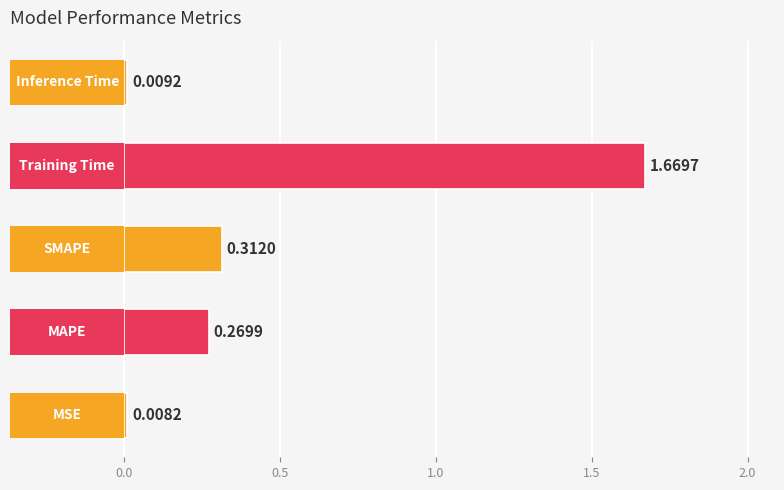

Reading right to left, extract all data points from this chart.

0.0	1.7	0.3	0.3	0.0